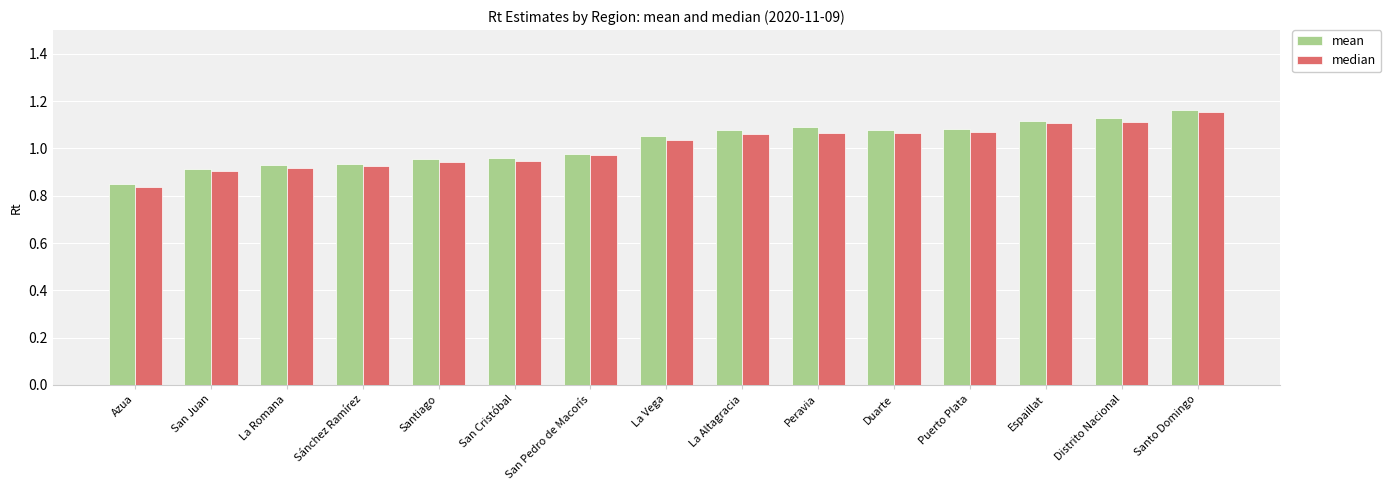

Is the value of mean at San Pedro de Macorís greater than the value of median at San Cristóbal?

Yes